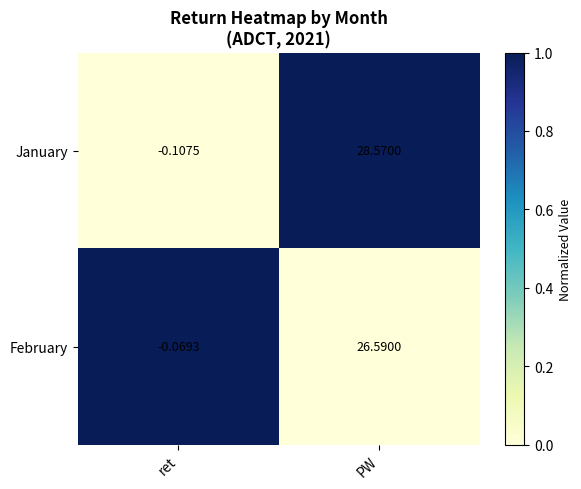

At which label does February reach its peak?

PW